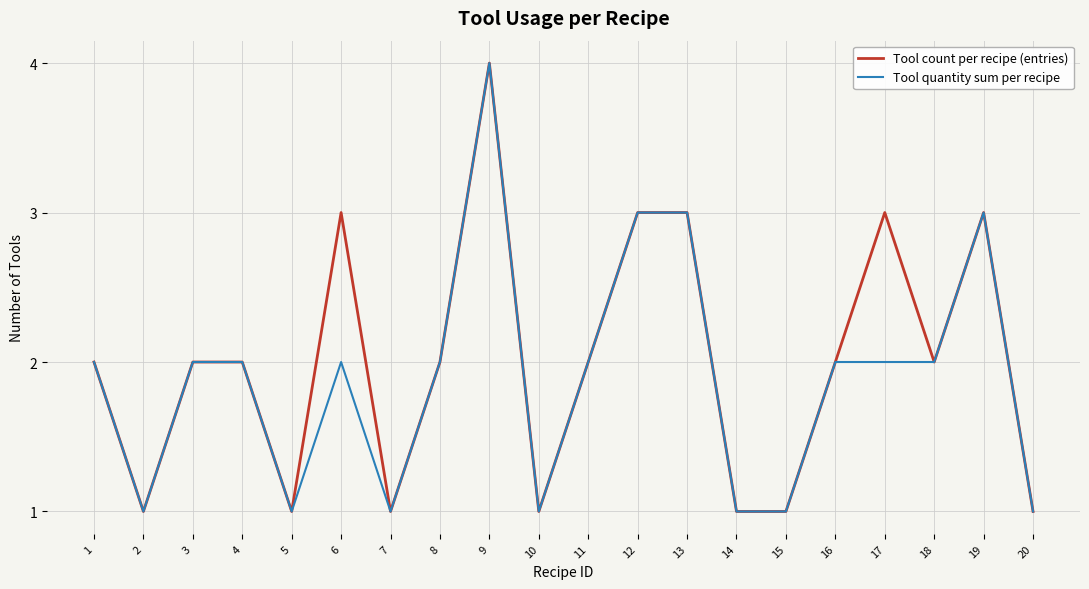

At which label does Tool quantity sum per recipe reach its peak?

9